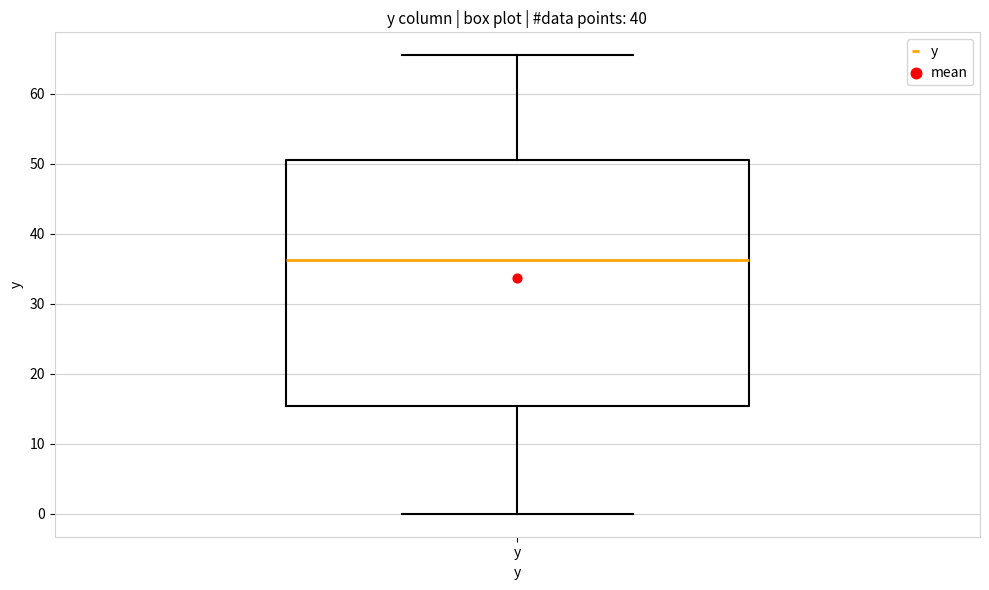

Read this box plot against the y-axis: the position of the median line, the range covered by the box, and the ends of both whiskers. The values are not printed on the chart, so give them approximately, as read against the axis.

median 36, box 15 to 51, whiskers 0 to 66